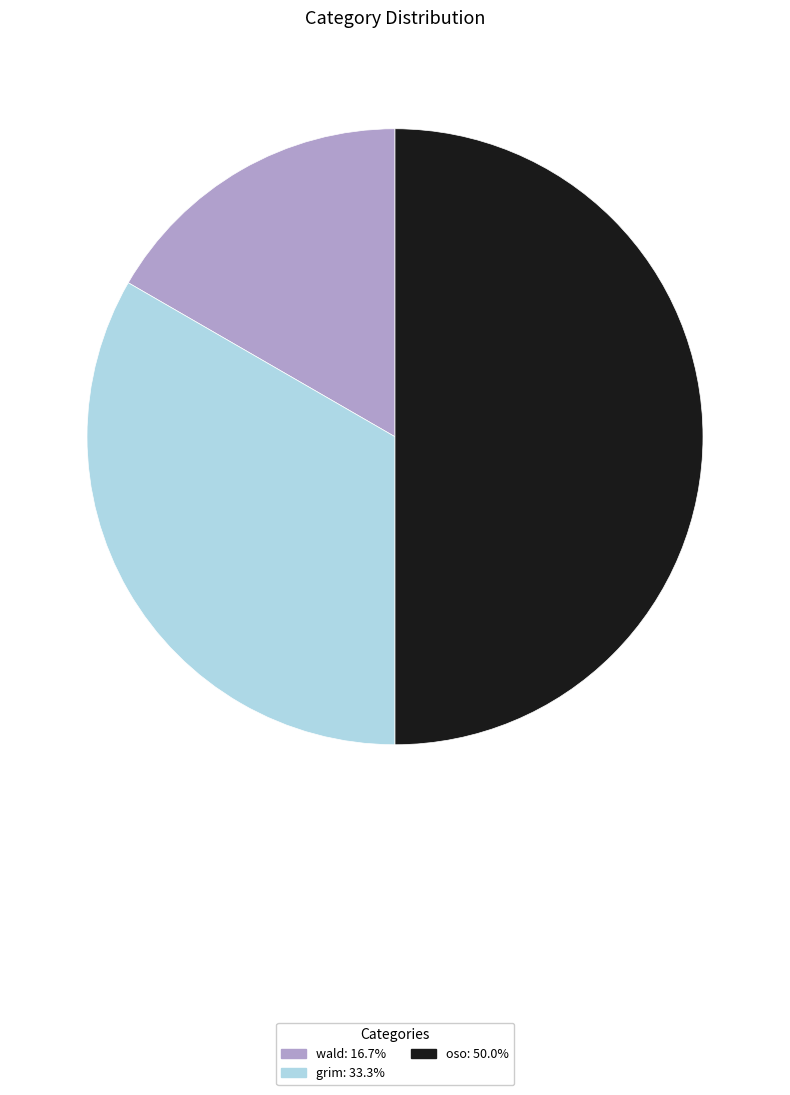

Is it true that oso is 41% of the pie?

False